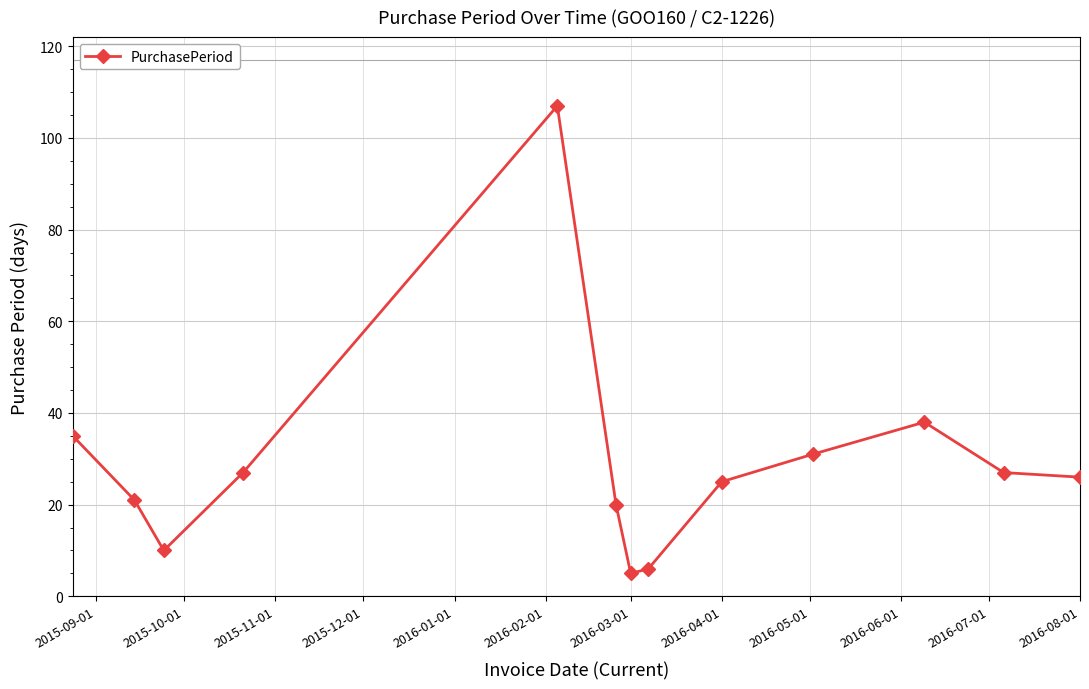

How many interior local peaks (higher than both neighbors) does the data have?

2